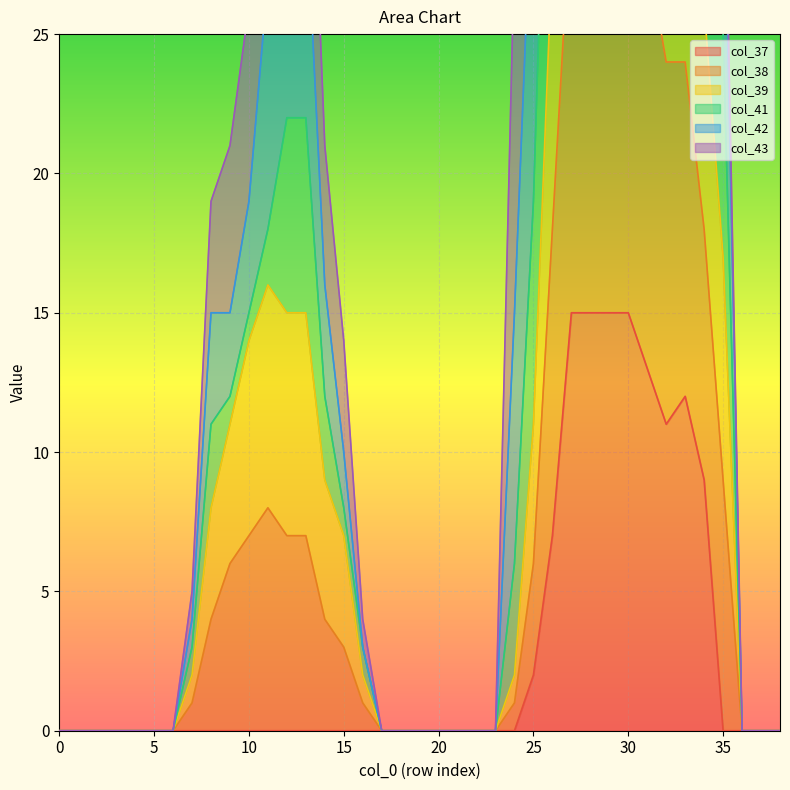

The value of col_37 at 5 is 5. True or false?

False